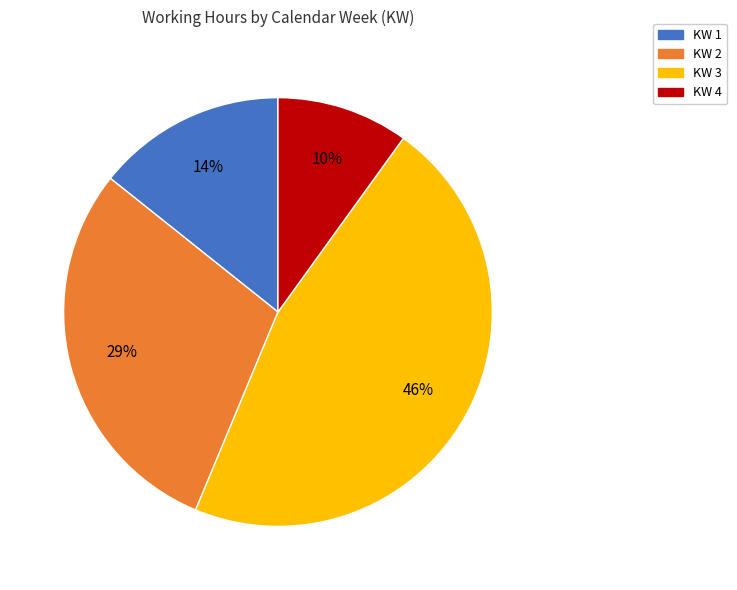

To the nearest percent, what is the difference between the largest and smallest slice percentages?

36%